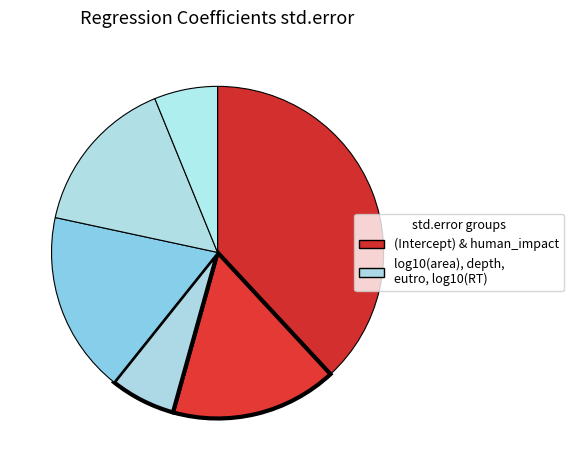

Count the number of slices in the pie.

6